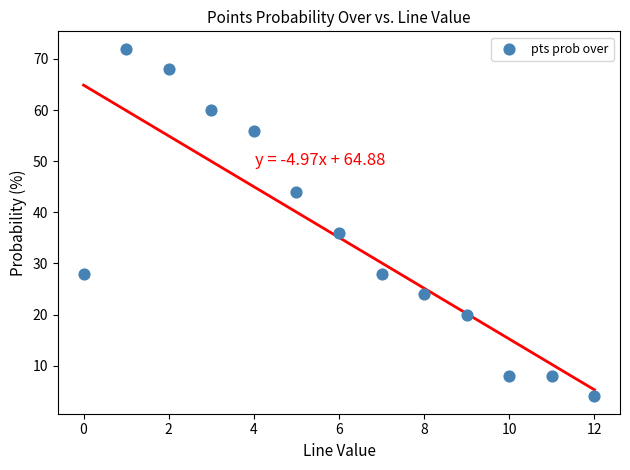

What Y value in the scatter plot is closest to 38?

36